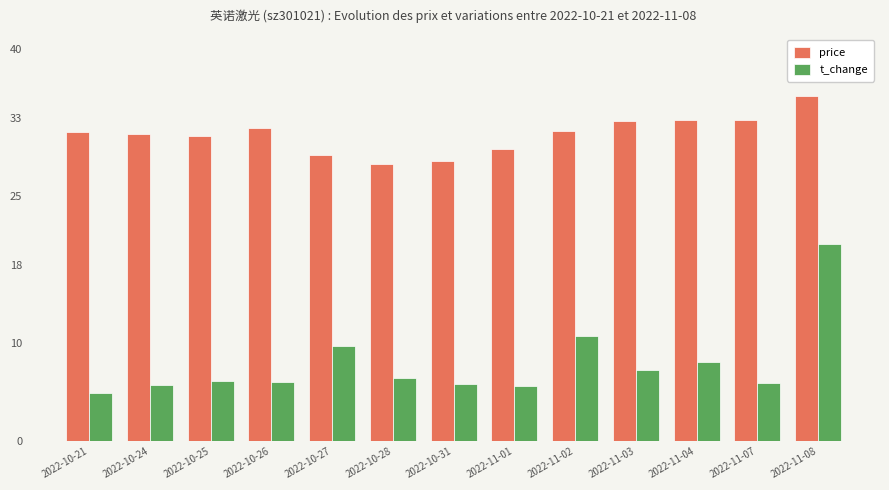

Which series has the widest spread of values?

t_change